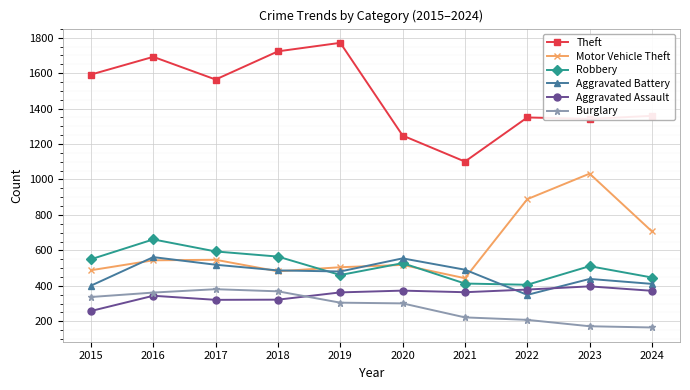

The Aggravated Battery series shows 491 at 2021. True or false?

True